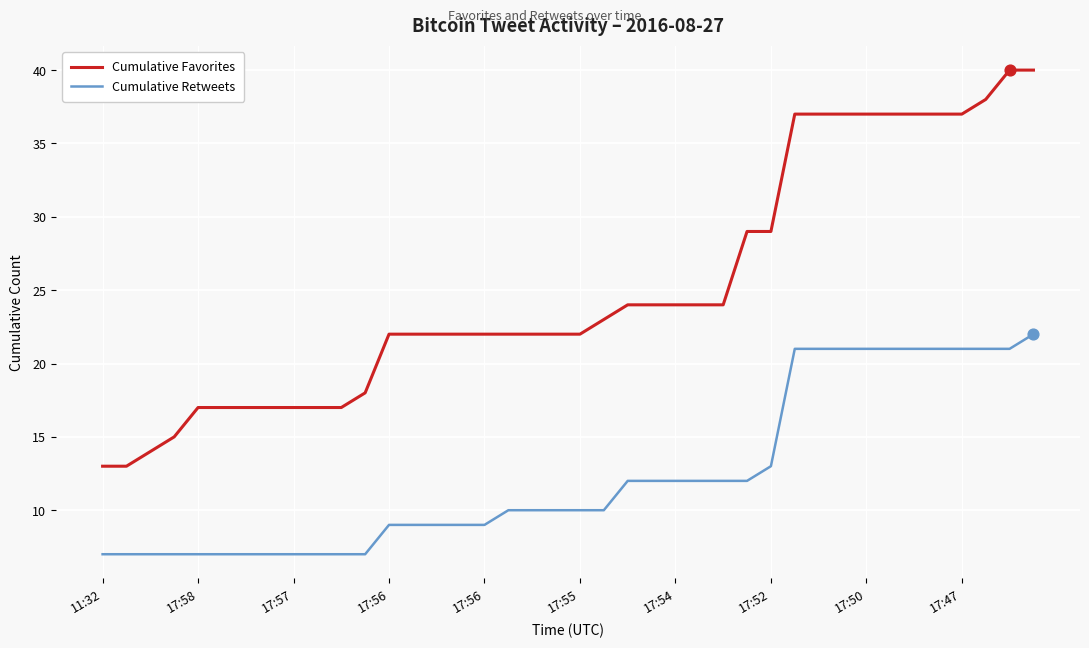

Which series has the largest total across all categories?

Cumulative Favorites